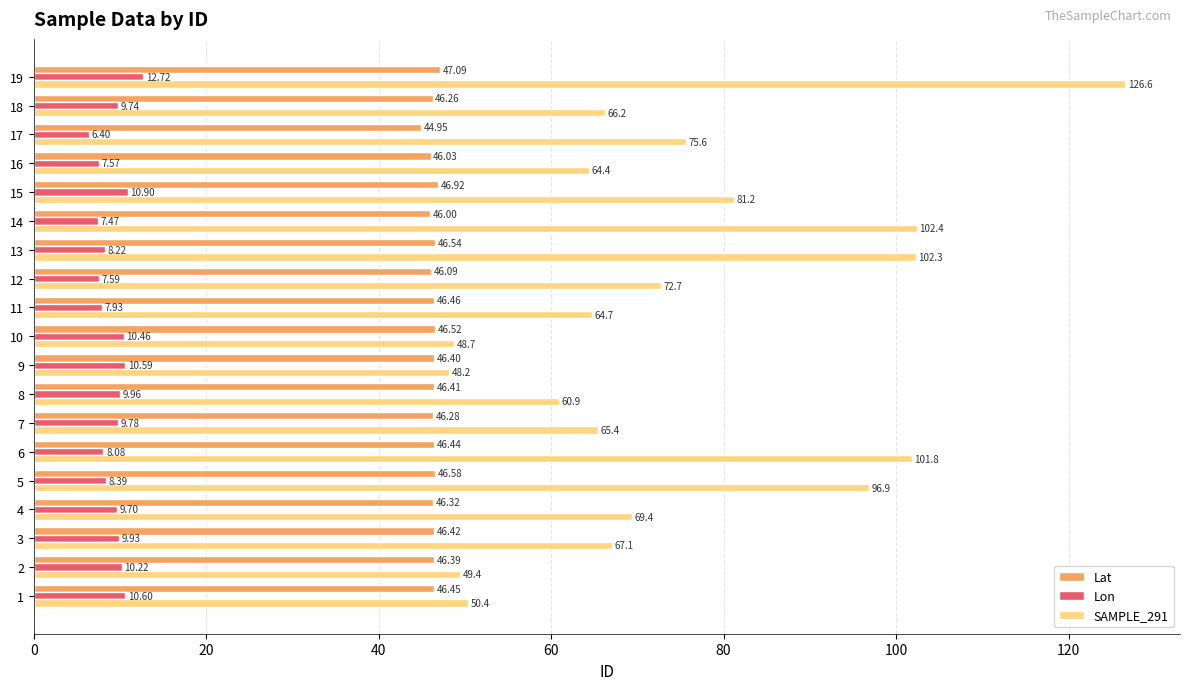

The SAMPLE_291 series shows 45.4 at 18. True or false?

False